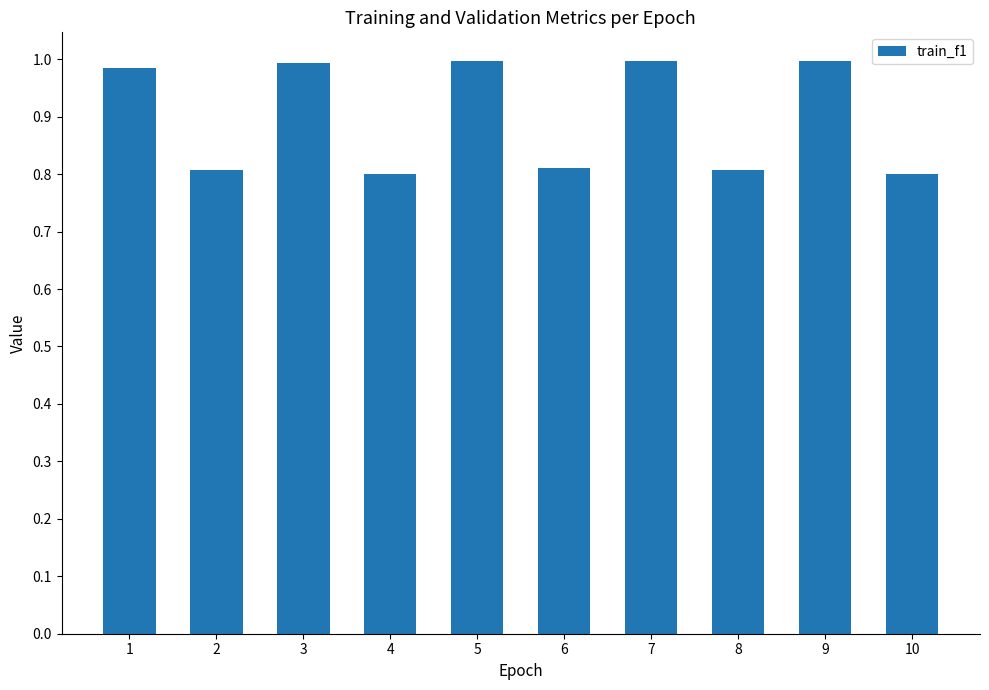

What is the minimum value shown in the chart?

0.8